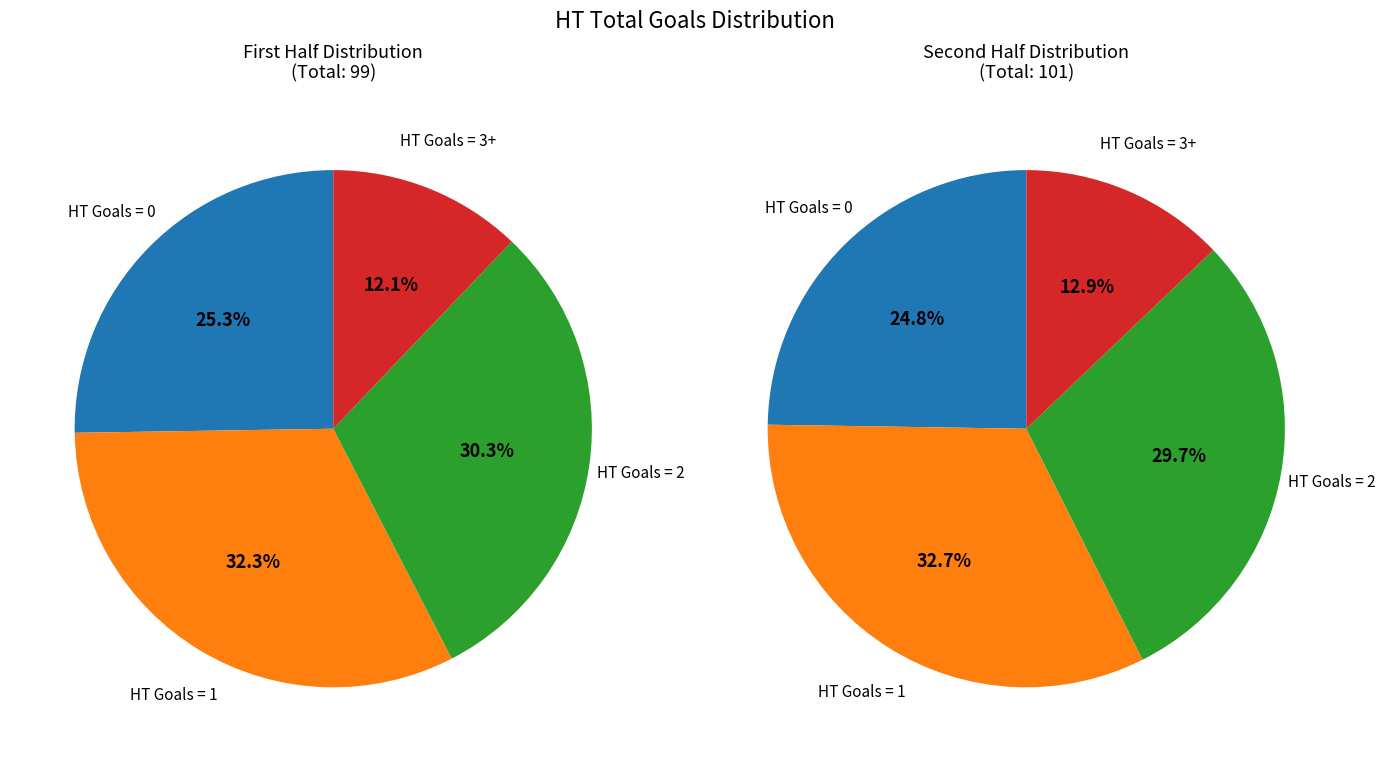

Does HT Goals 2 represent more than half of the total?

No